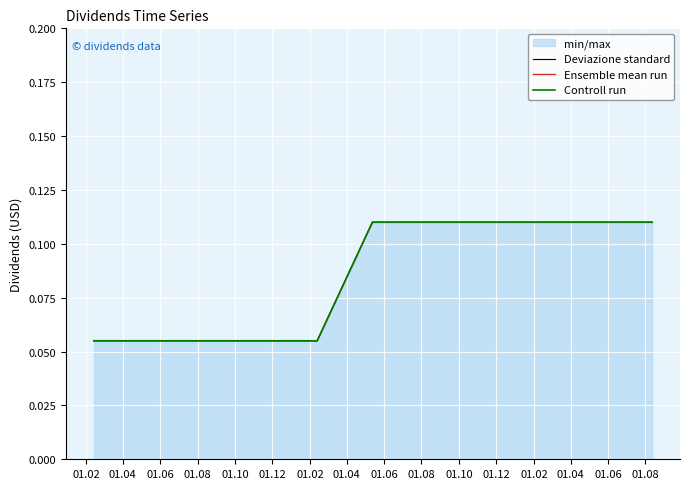

Is the value of Controll run at 01.02 greater than the value of Ensemble mean run at 01.12?

No